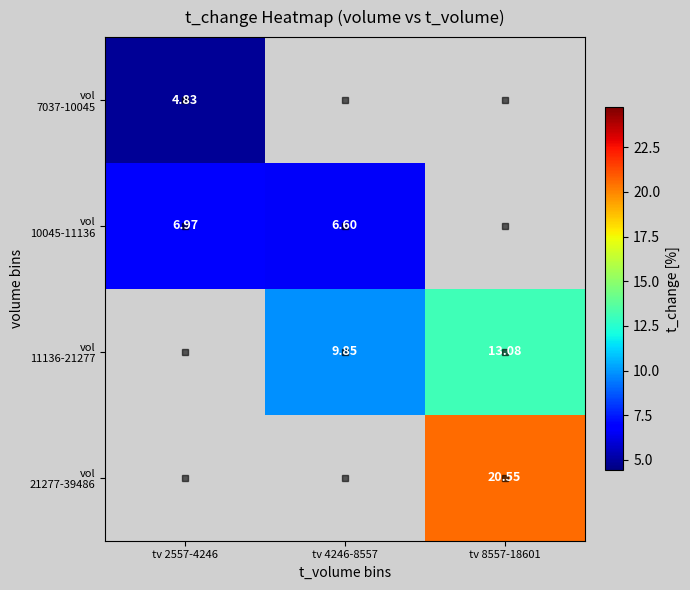

True or false: vol 21277-39486 has a value of 35.7 at tv 8557-18601.

False